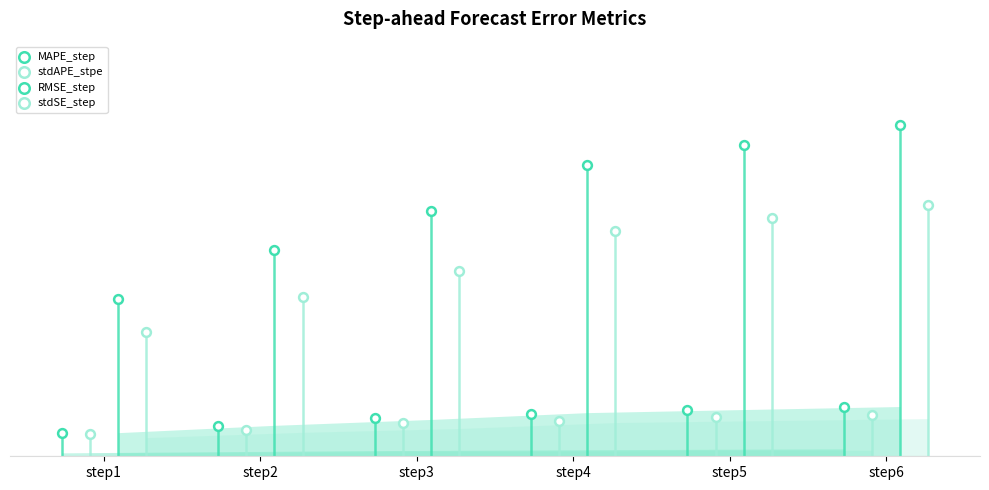

What are all the series names shown in the legend?

MAPE_step, stdAPE_stpe, RMSE_step, stdSE_step